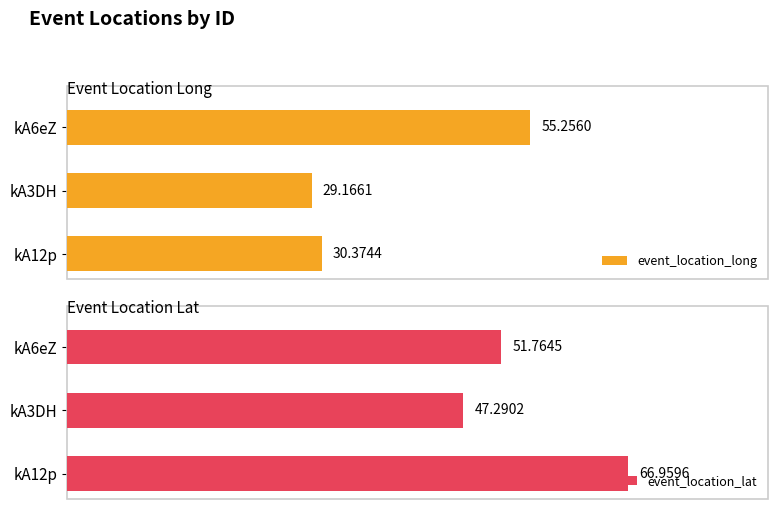

List the series in order of their overall mean, highest first.

event_location_lat, event_location_long